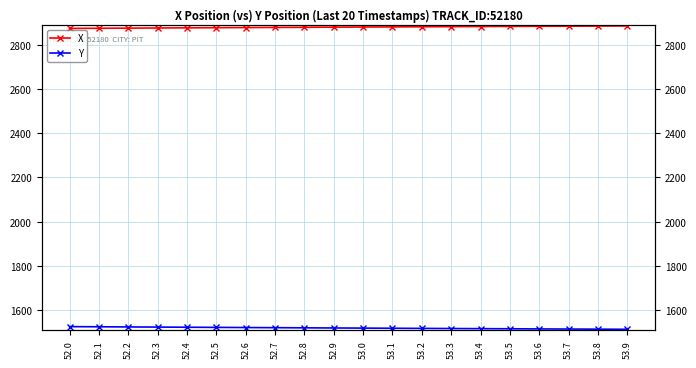

True or false: Y has a value of 507.9 at 53.9.

False